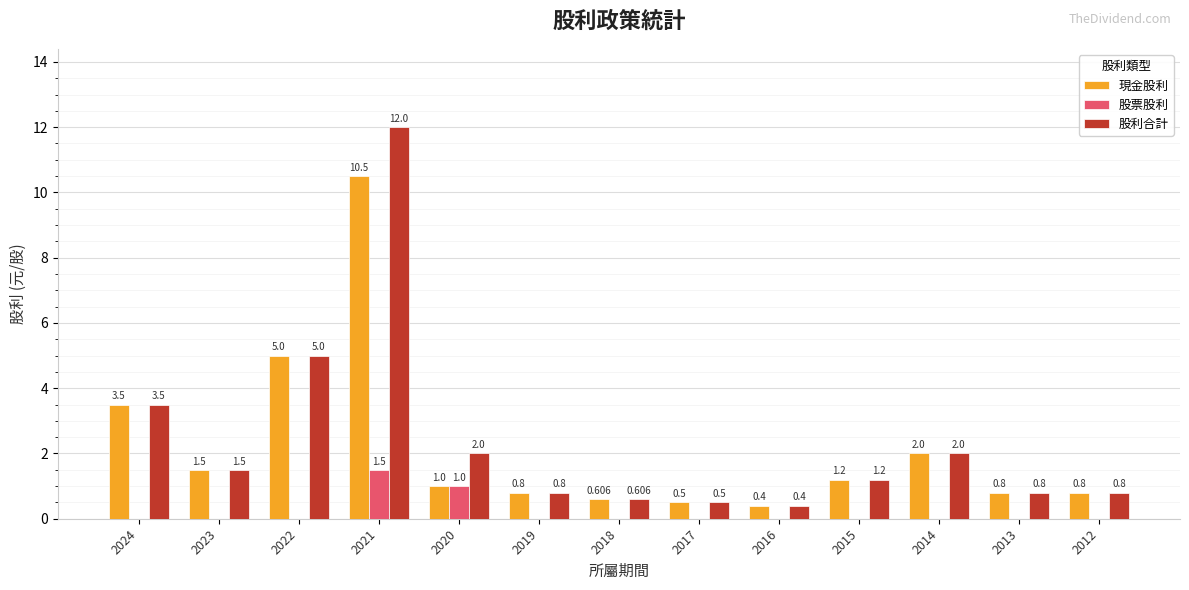

Is the value of 現金股利 at 2019 greater than the value of 股票股利 at 2022?

Yes